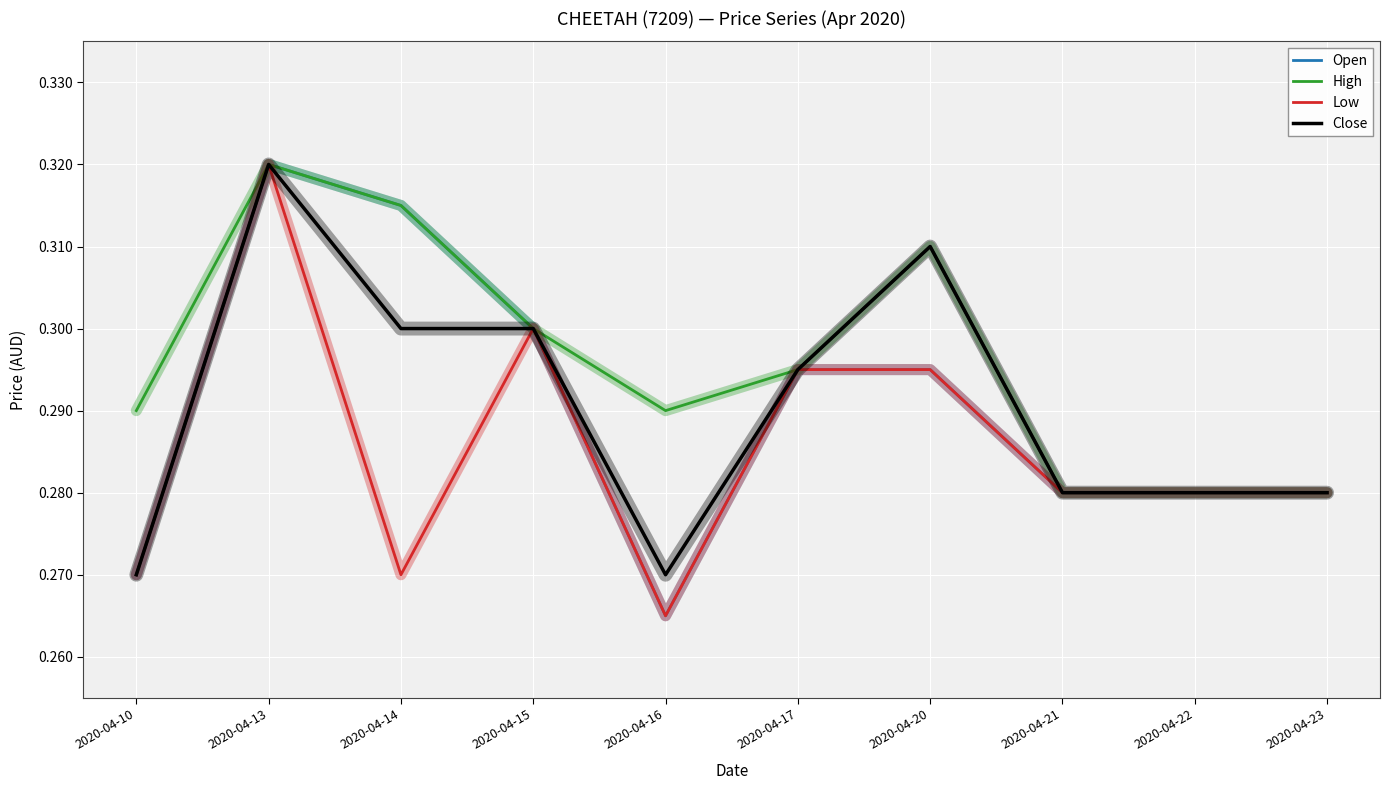

Is it true that High equals 0.5 at 2020-04-13?

False